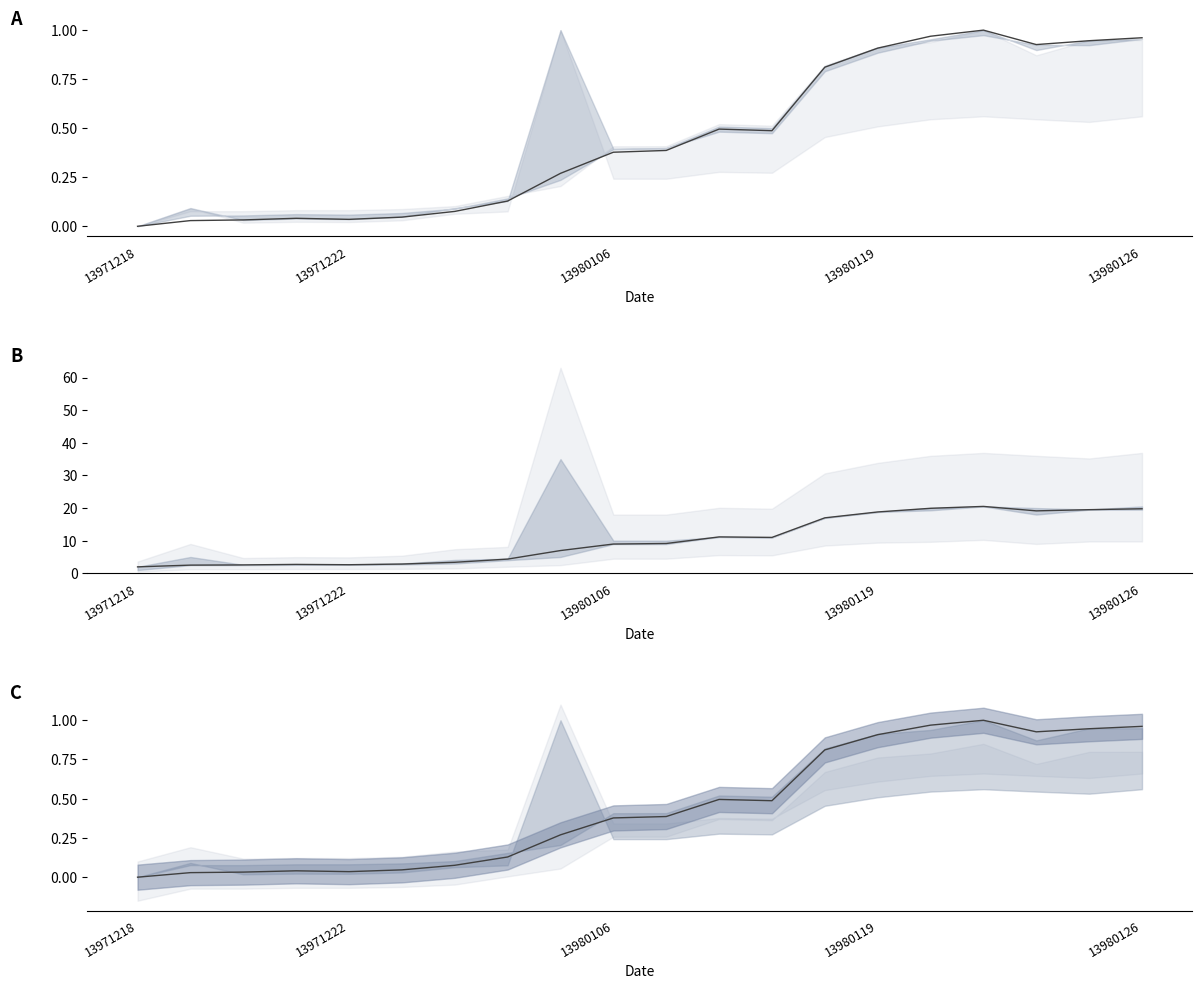

What is the difference between the second highest and minimum values in the CLOSE (norm) series?

1.0